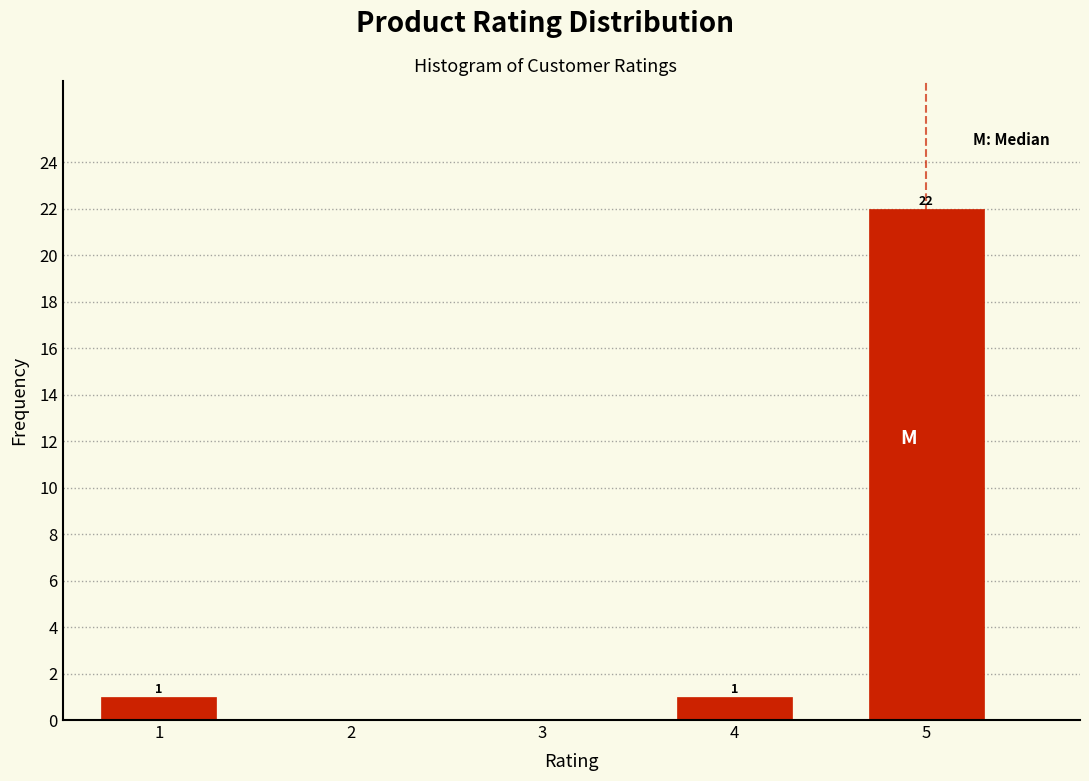

Reading left to right, transcribe all the data shown in this chart.

1	1	22